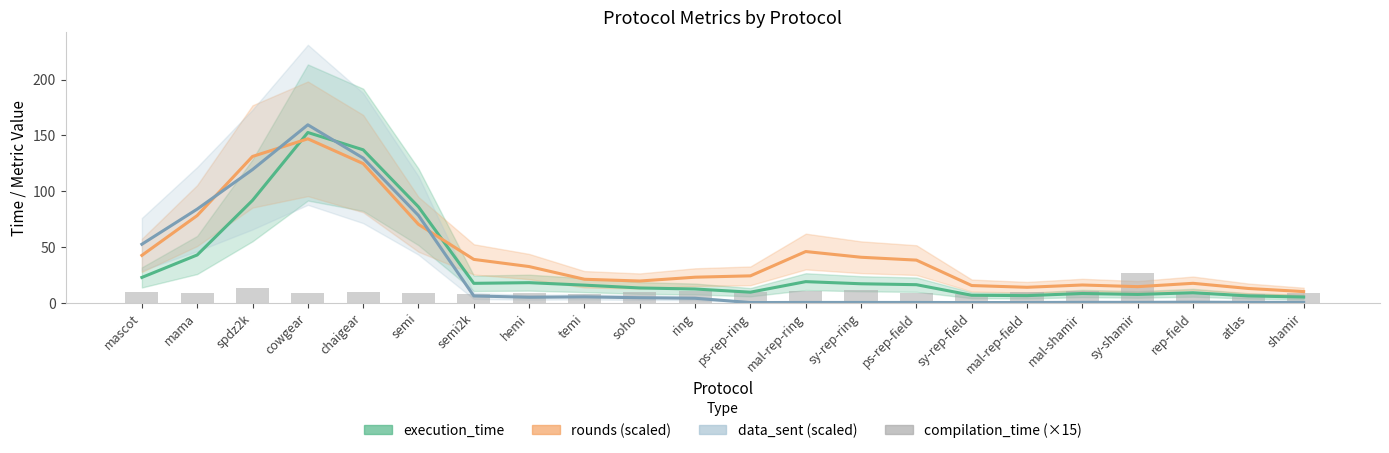

What is the value of the data_sent (scaled) bar at the 2nd from the left?

83.8